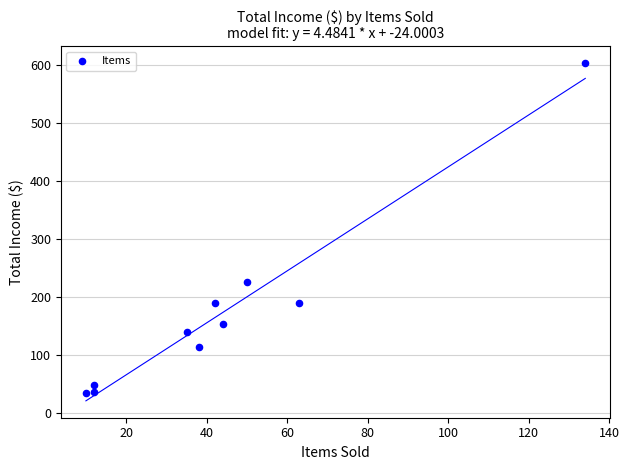

What is the range of X values (max minus min)?

124